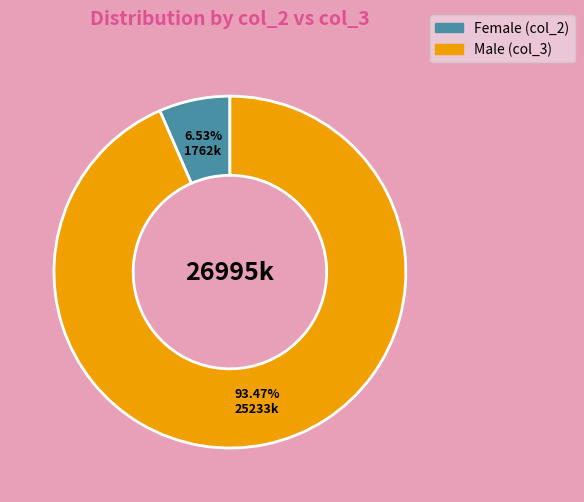

Is there a majority slice in this chart?

Yes